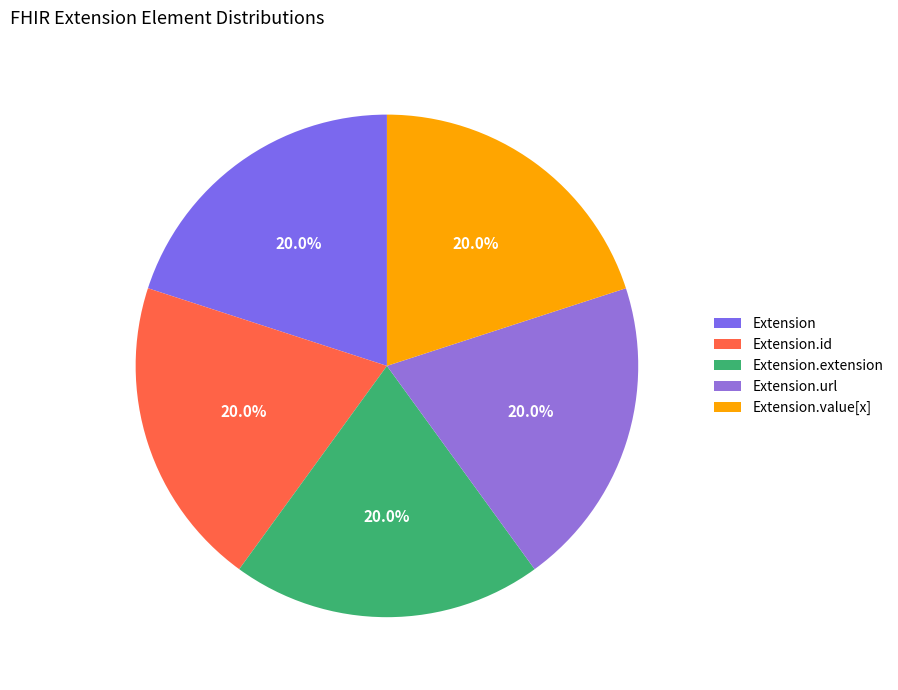

What portion of the pie excludes Extension.extension?

80.0%